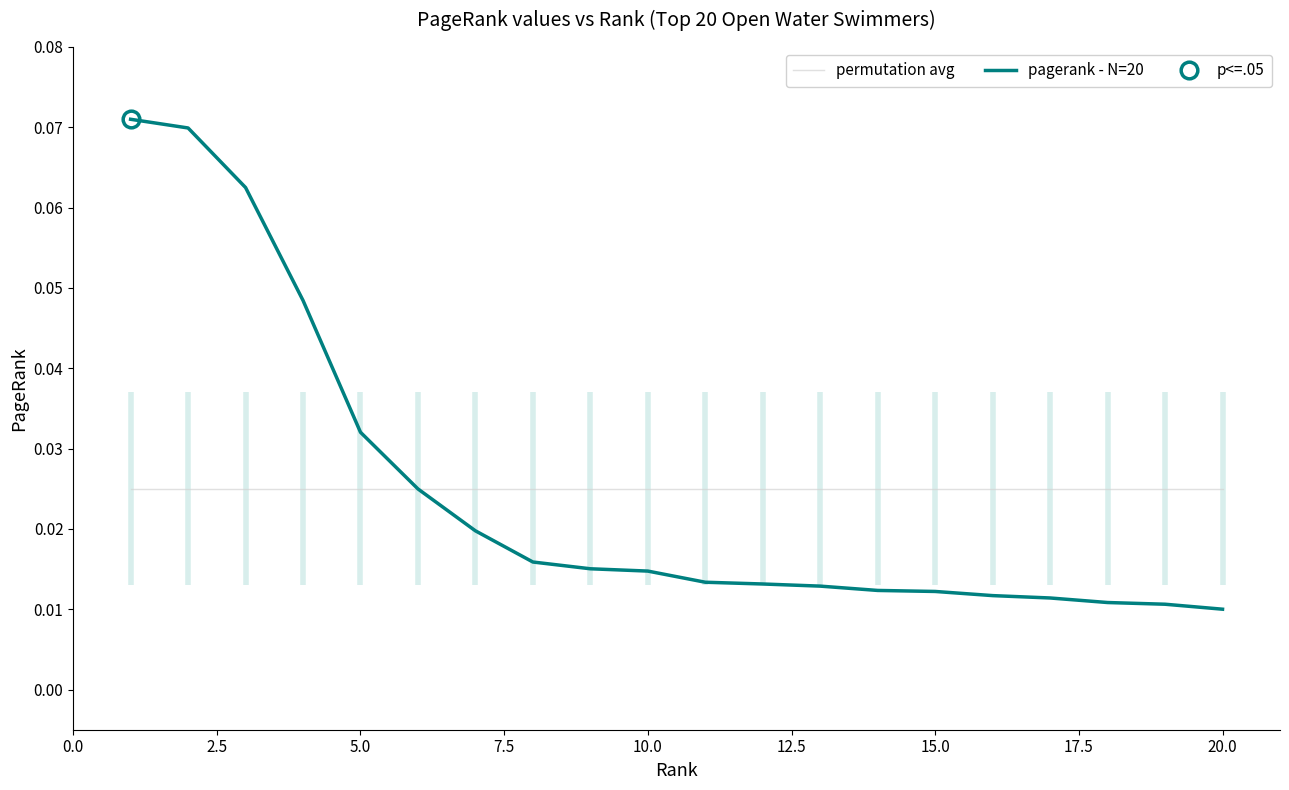

Reading left to right, transcribe all the data shown in this chart.

permutation avg: 0.0	0.0	0.0	0.0	0.0	0.0	0.0	0.0	0.0	0.0	0.0	0.0	0.0	0.0	0.0	0.0	0.0	0.0	0.0	0.0
pagerank - N=20: 0.1	0.1	0.1	0.0	0.0	0.0	0.0	0.0	0.0	0.0	0.0	0.0	0.0	0.0	0.0	0.0	0.0	0.0	0.0	0.0